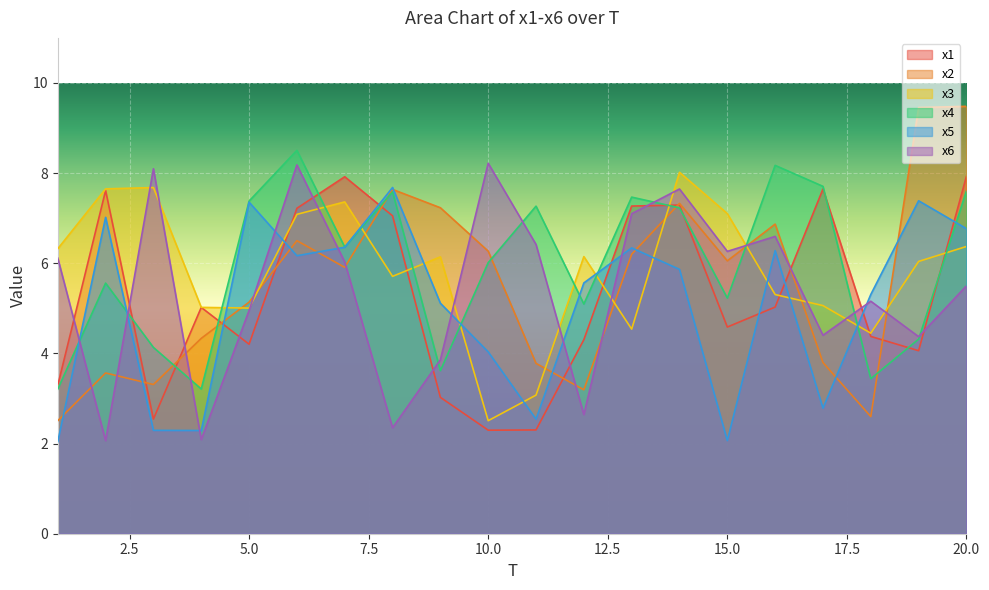

What is the difference between the highest and lowest values at 13?

2.9